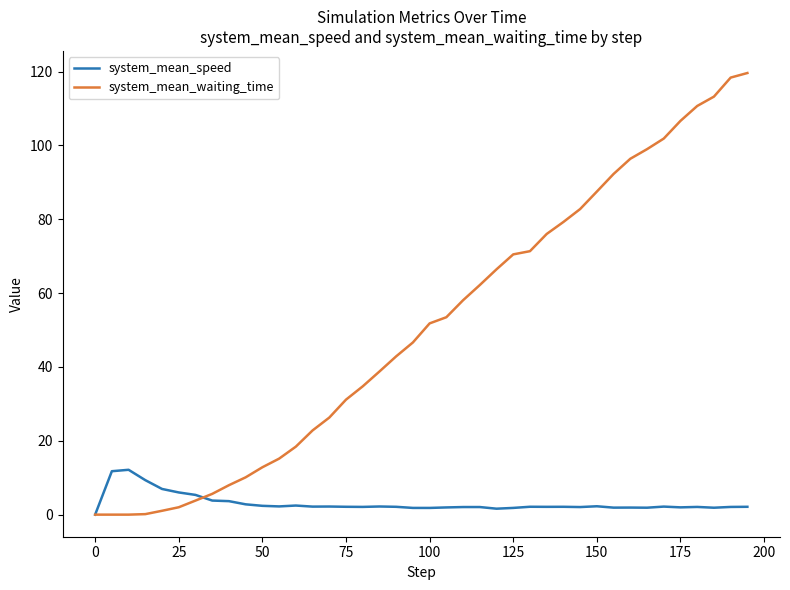

Rank the series by their average value, from highest to lowest.

system_mean_waiting_time, system_mean_speed